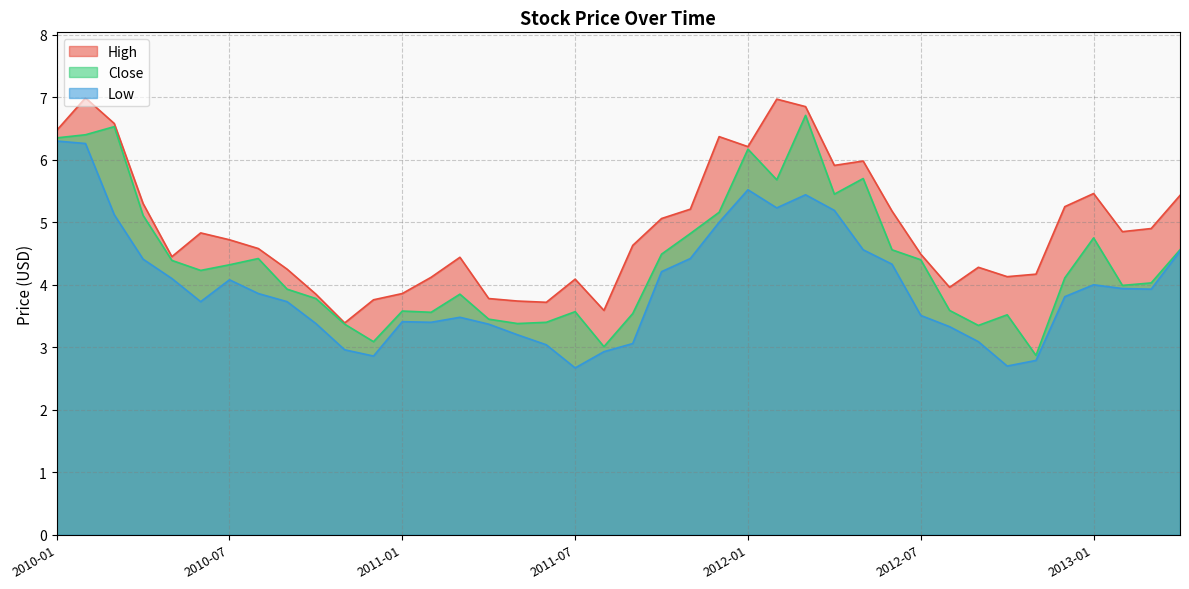

Which series has the widest spread of values?

Close